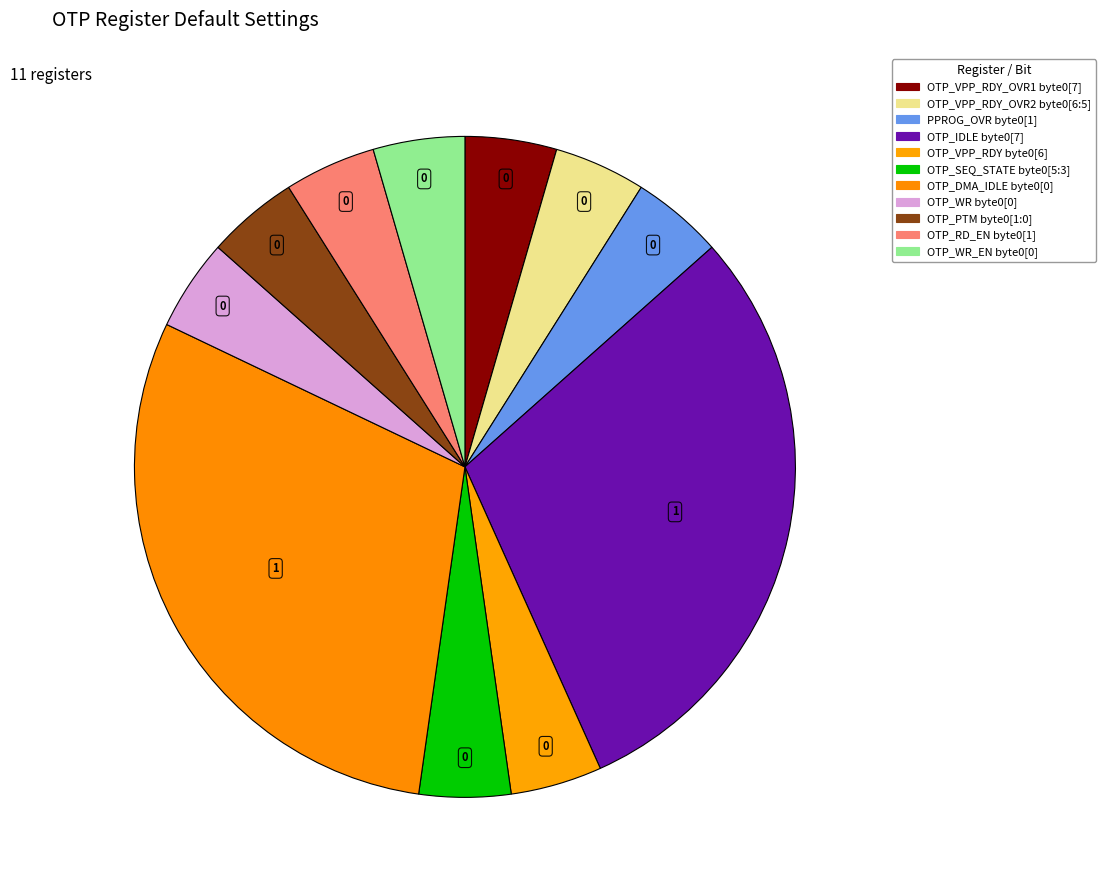

How many slices are in this pie chart?

11